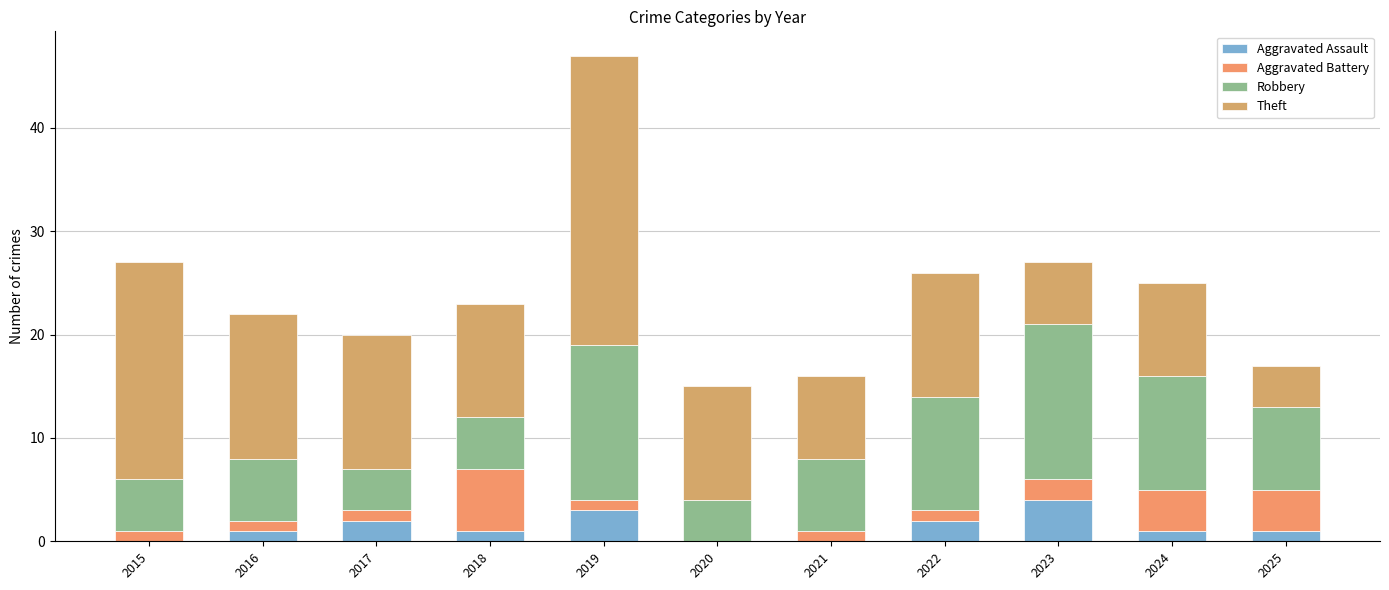

Count the number of categories in the chart.

11